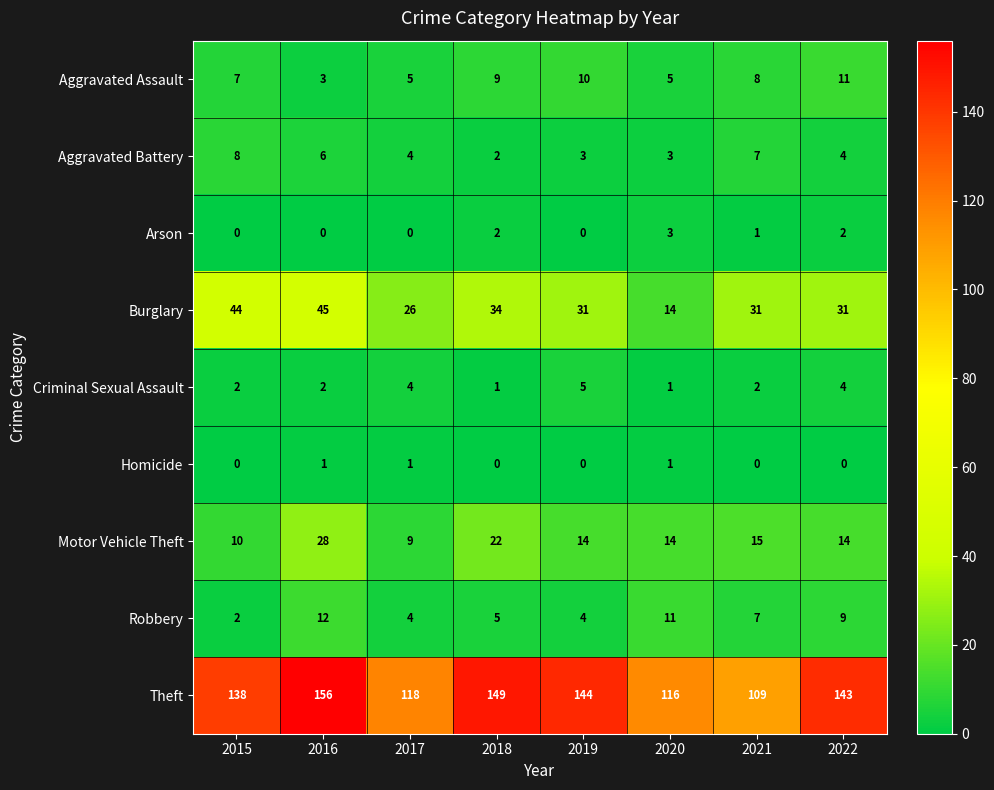

Rank the series by their maximum value, from highest to lowest.

Theft, Burglary, Motor Vehicle Theft, Robbery, Aggravated Assault, Aggravated Battery, Criminal Sexual Assault, Arson, Homicide